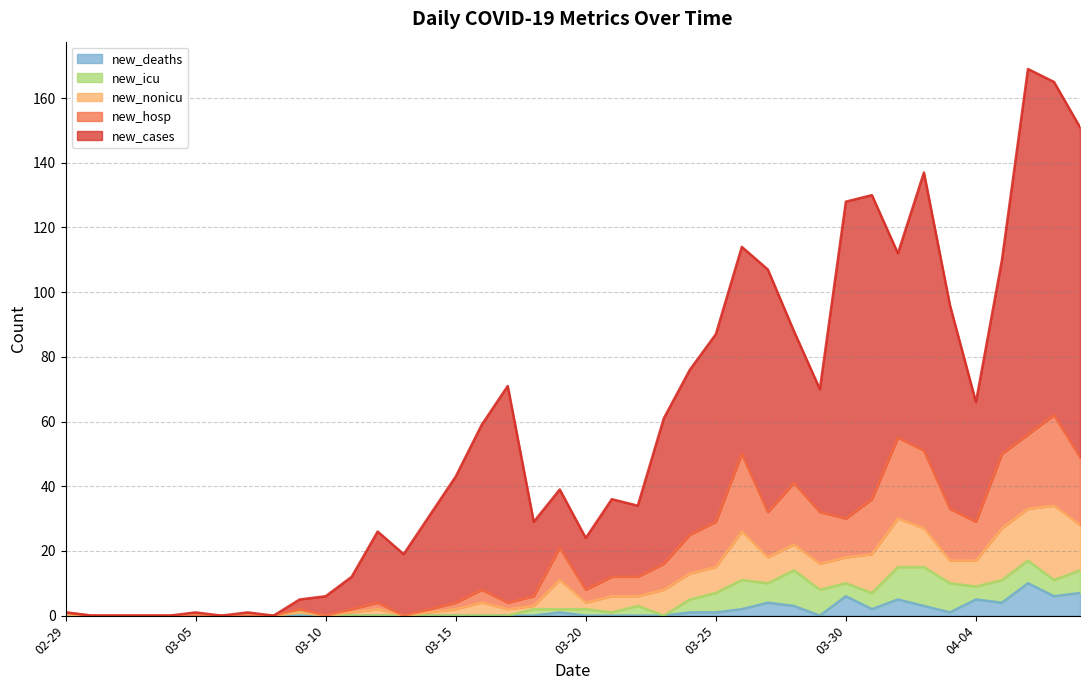

At which label does new_cases reach its peak?

2020-04-06